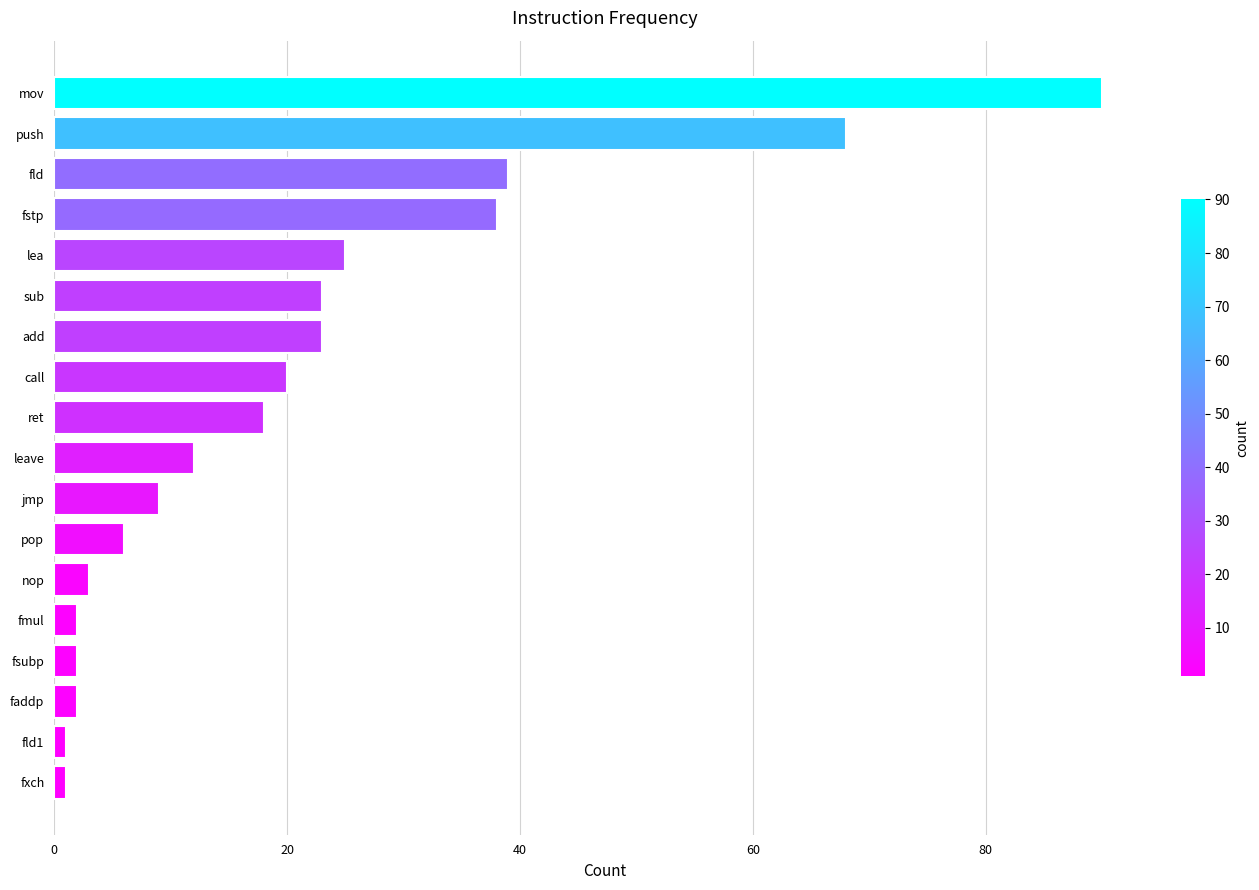

Which label corresponds to the largest value in the chart?

mov